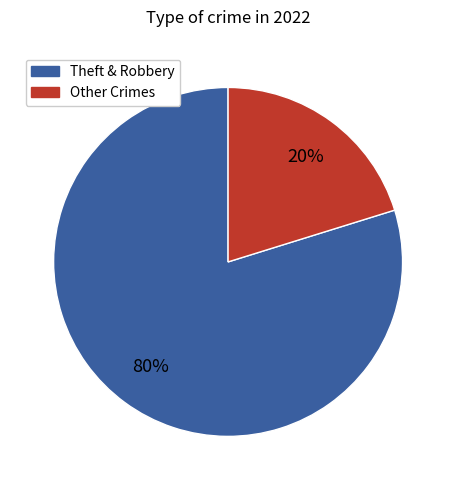

Which slice is the smallest?

Other Crimes